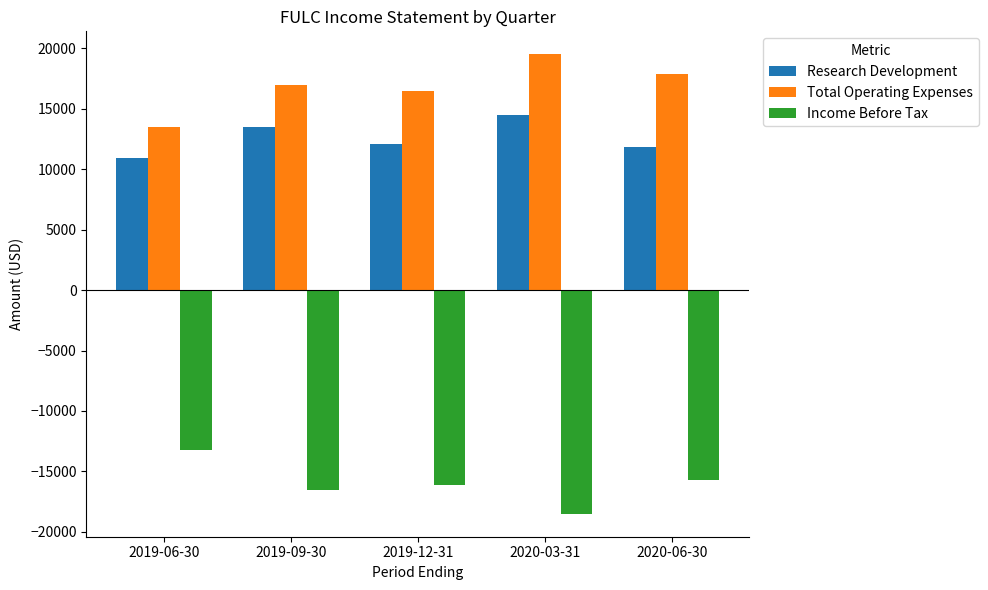

Reading left to right, transcribe all the data shown in this chart.

Research Development: 2019-06-30=10900	2019-09-30=13500	2019-12-31=12100	2020-03-31=14500	2020-06-30=11800
Total Operating Expenses: 2019-06-30=13500	2019-09-30=17000	2019-12-31=16500	2020-03-31=19500	2020-06-30=17900
Income Before Tax: 2019-06-30=-13200	2019-09-30=-16500	2019-12-31=-16100	2020-03-31=-18500	2020-06-30=-15700